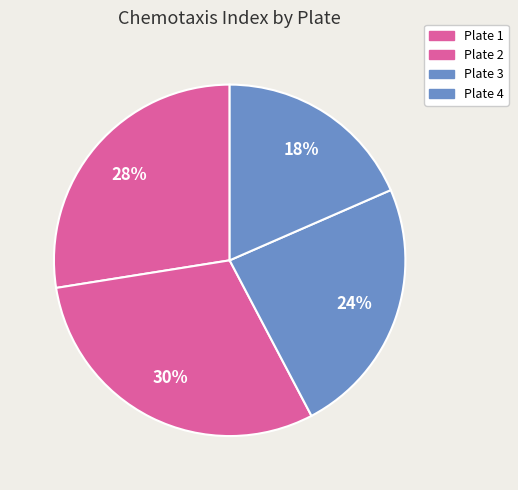

How many slices are in this pie chart?

4